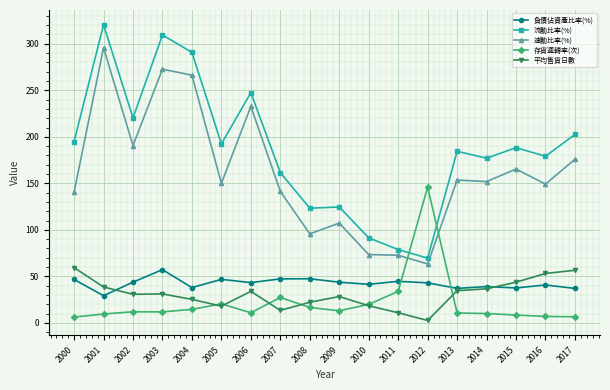

What is the value of the 流動比率(%) point at the 12th from the left?

78.8